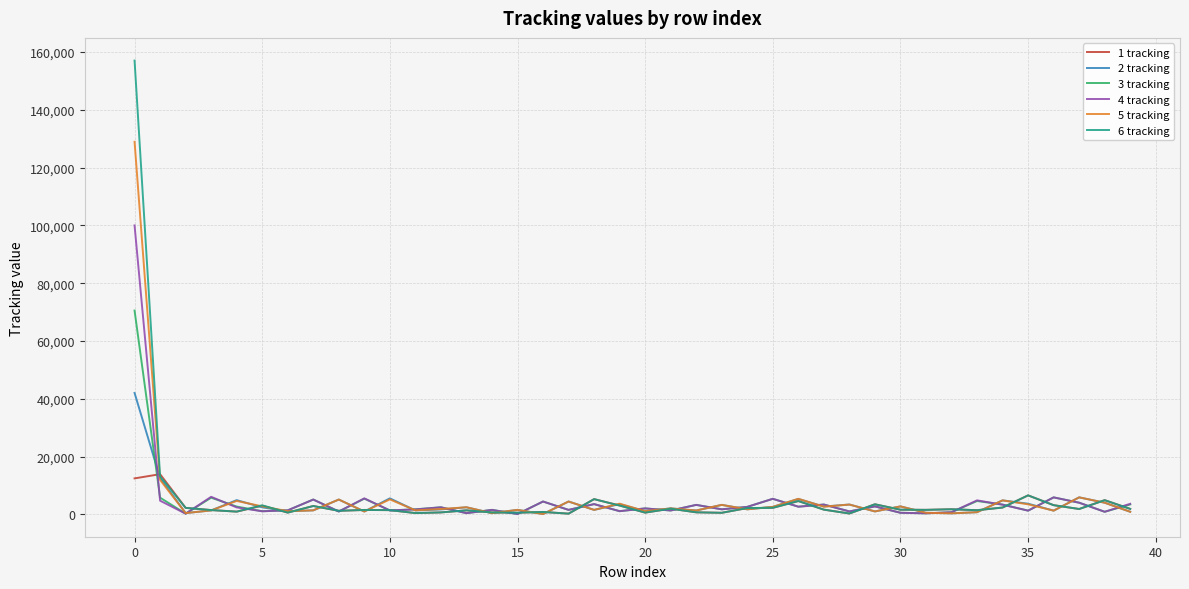

Which series has the largest range (max minus min)?

6 tracking